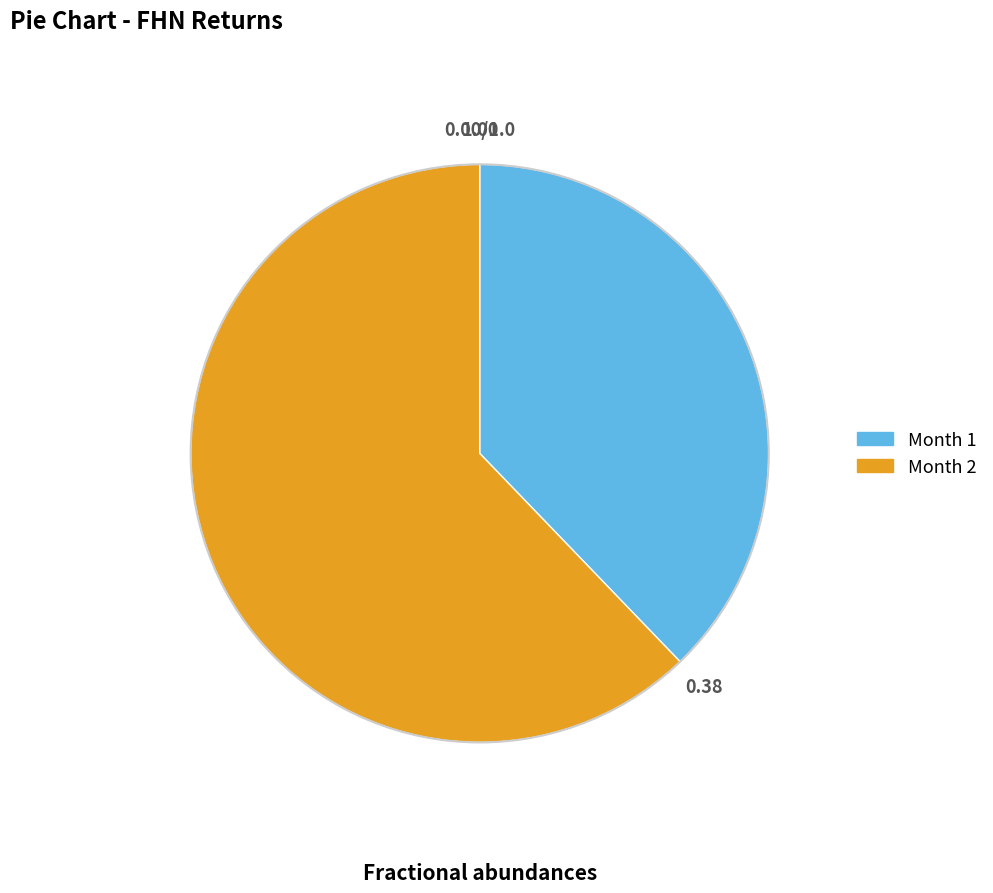

Which category has the smallest portion of the pie?

Month 1